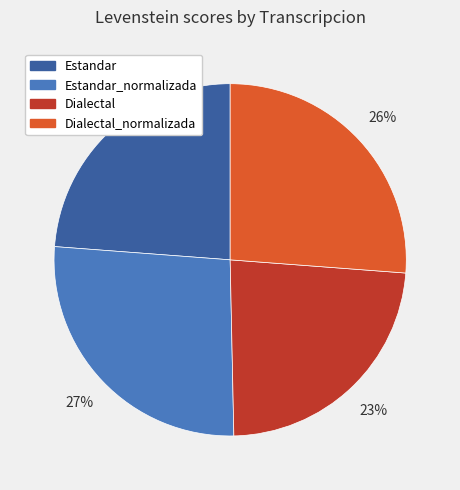

Is it true that Estandar is 24% of the pie?

True